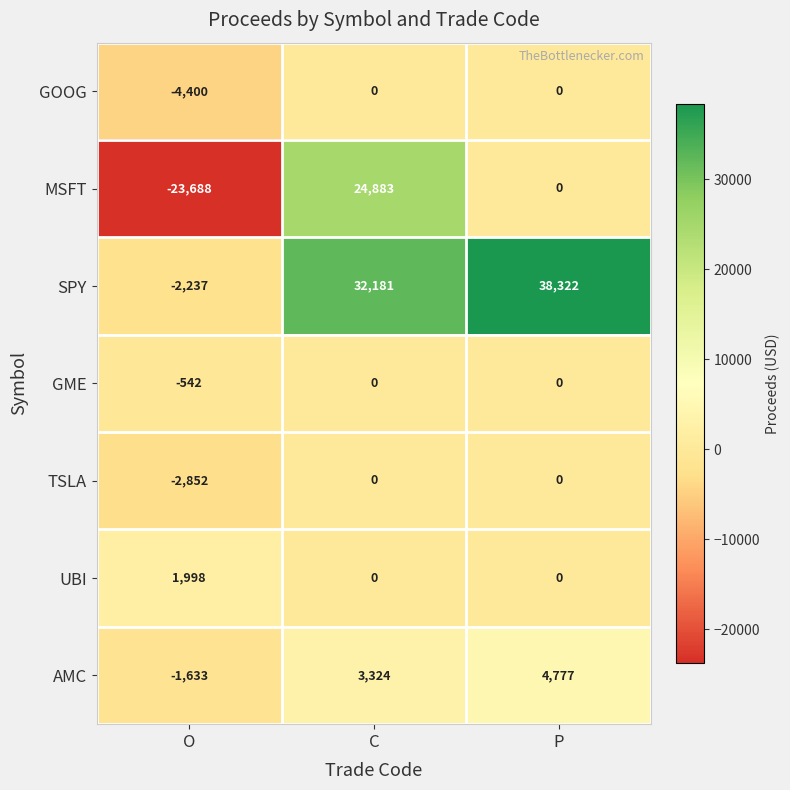

Reading left to right, list all the values displayed in this chart.

GOOG: -4400	0	0
MSFT: -23688	24883	0
SPY: -2237	32181	38322
GME: -542	0	0
TSLA: -2852	0	0
UBI: 1998	0	0
AMC: -1633	3324	4777